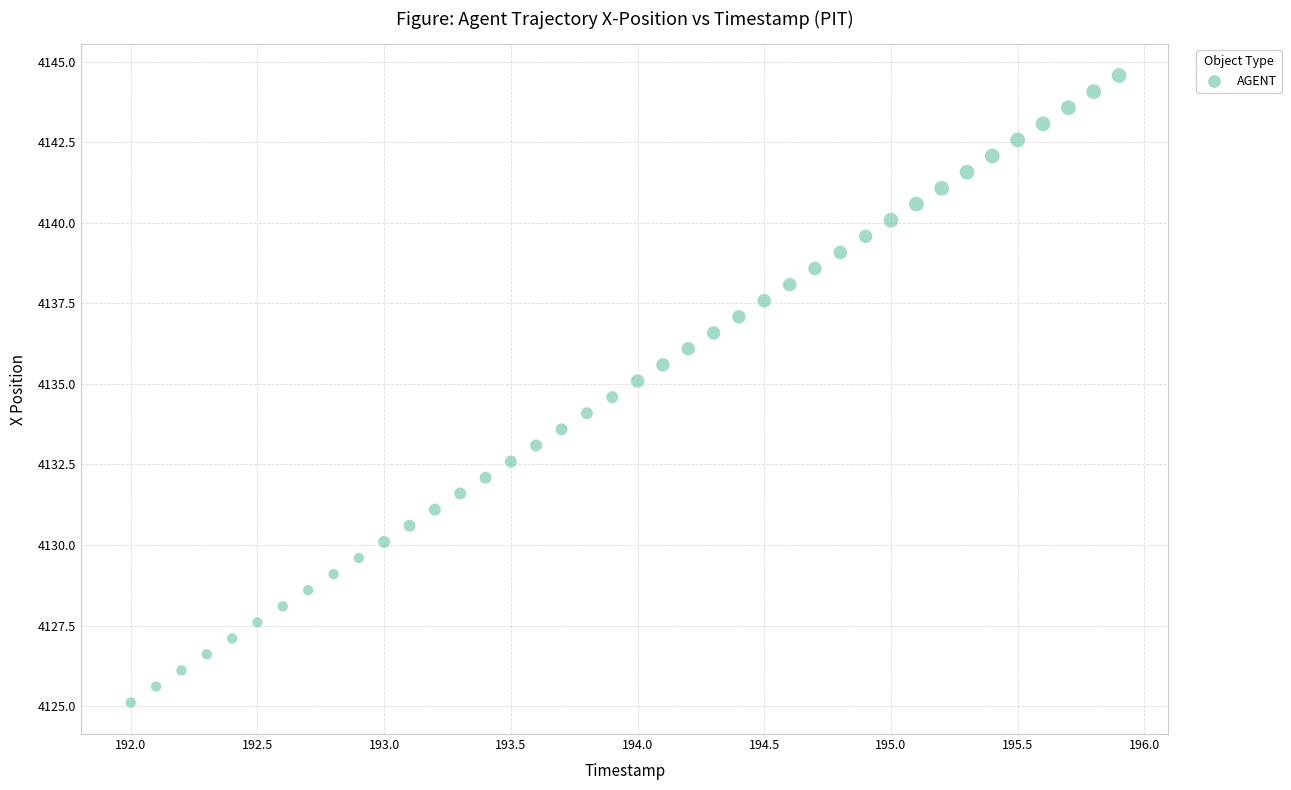

What is the range of X values (max minus min)?

3.9